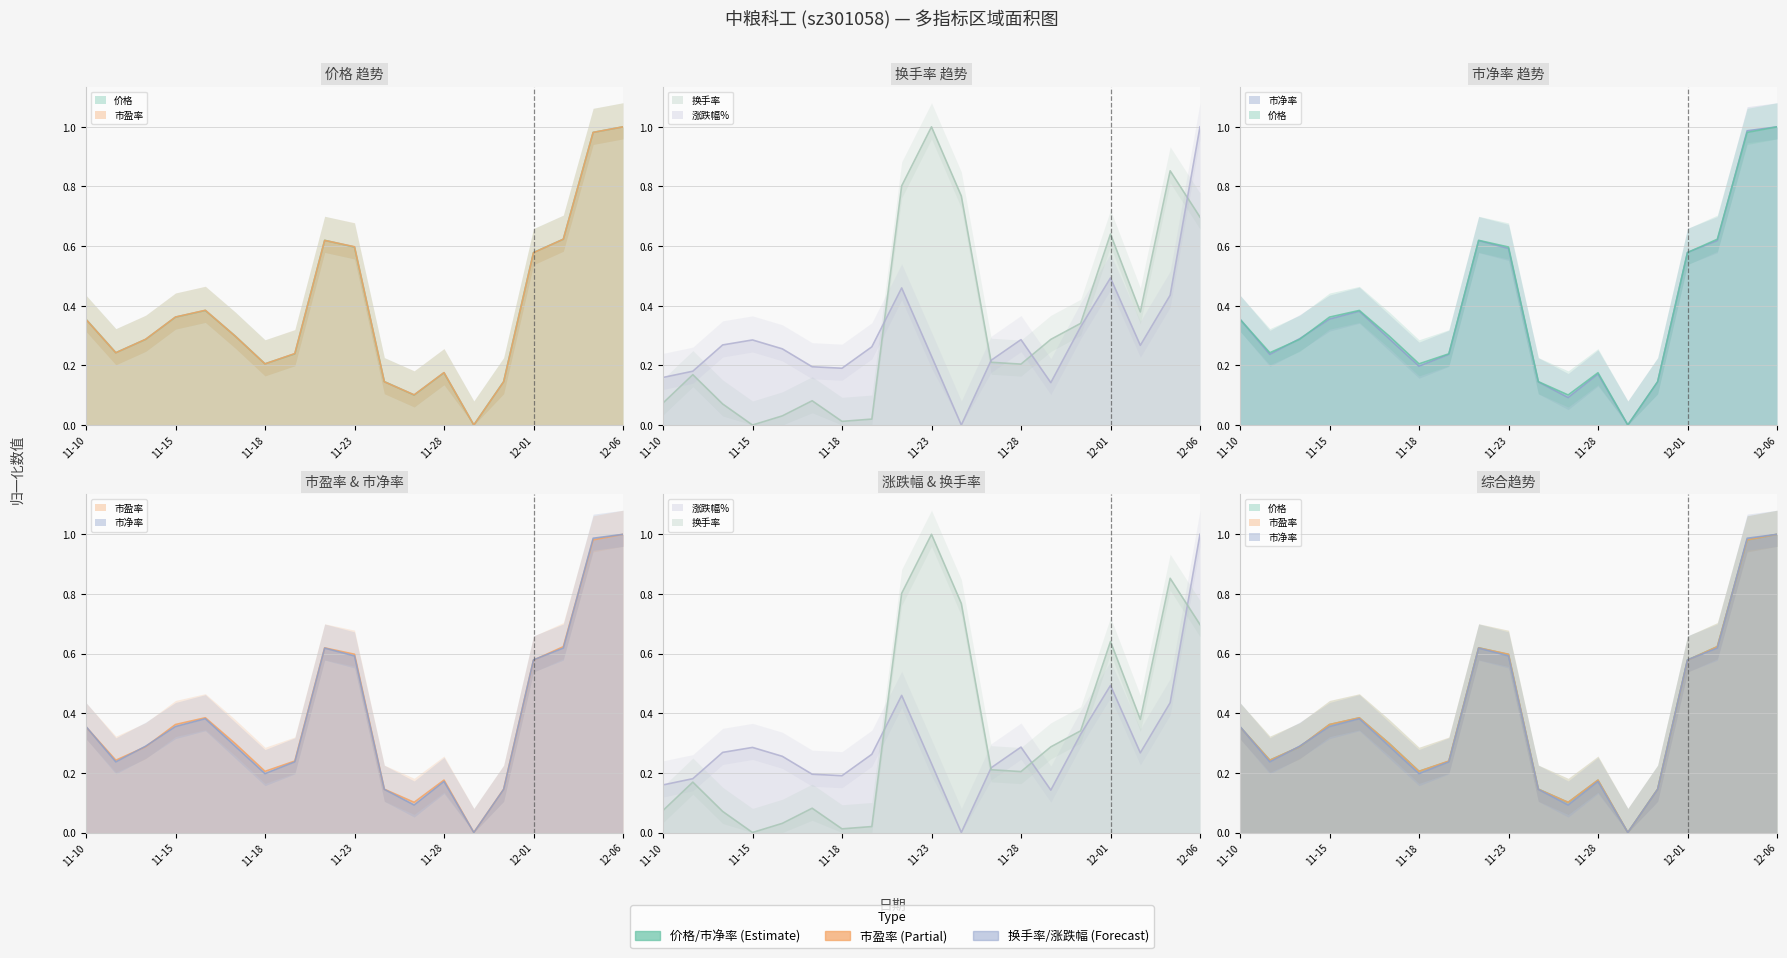

After their last crossing, which series has the higher values: 市净率 or 价格?

市净率